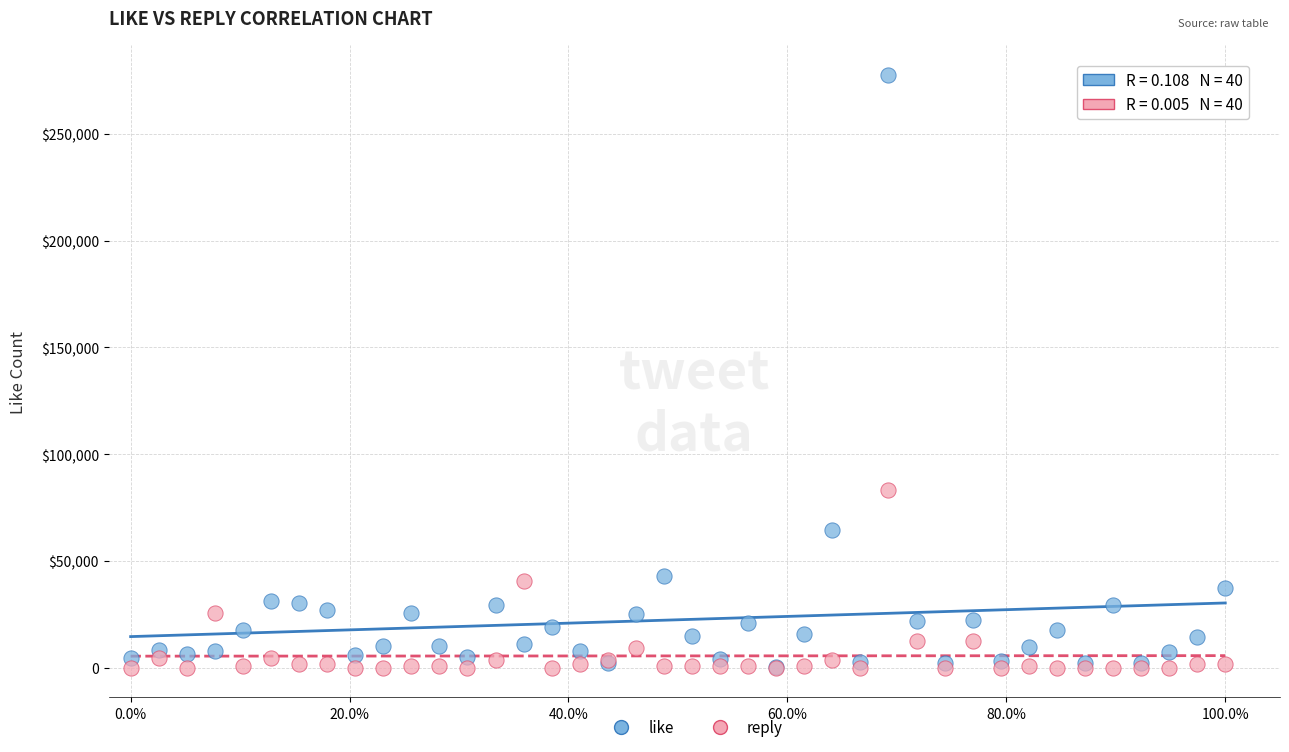

Which series has the largest Y range (max minus min)?

like